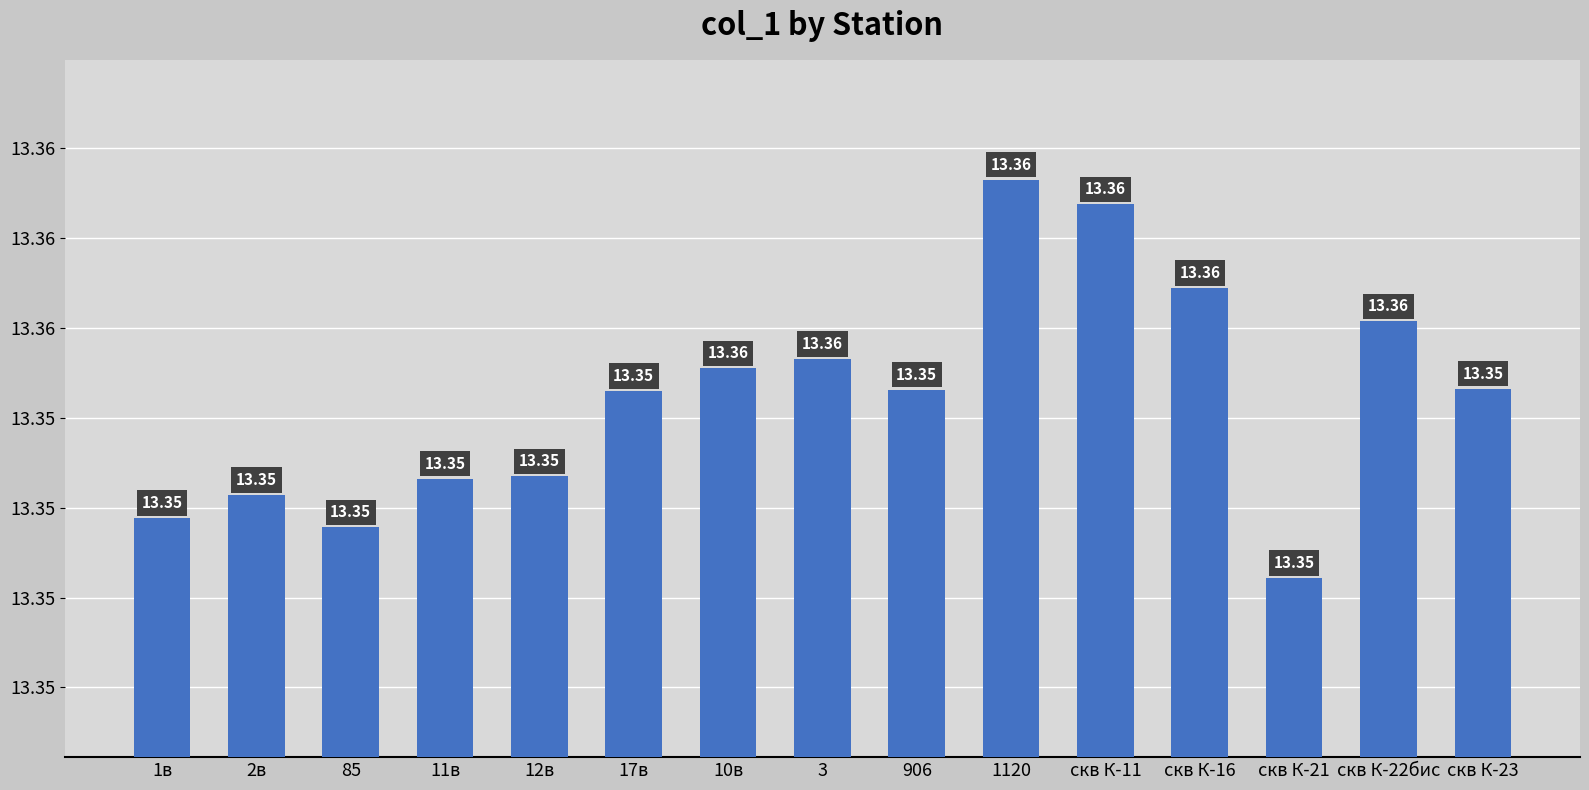

True or false: the data shows 8.0 at 12в.

False